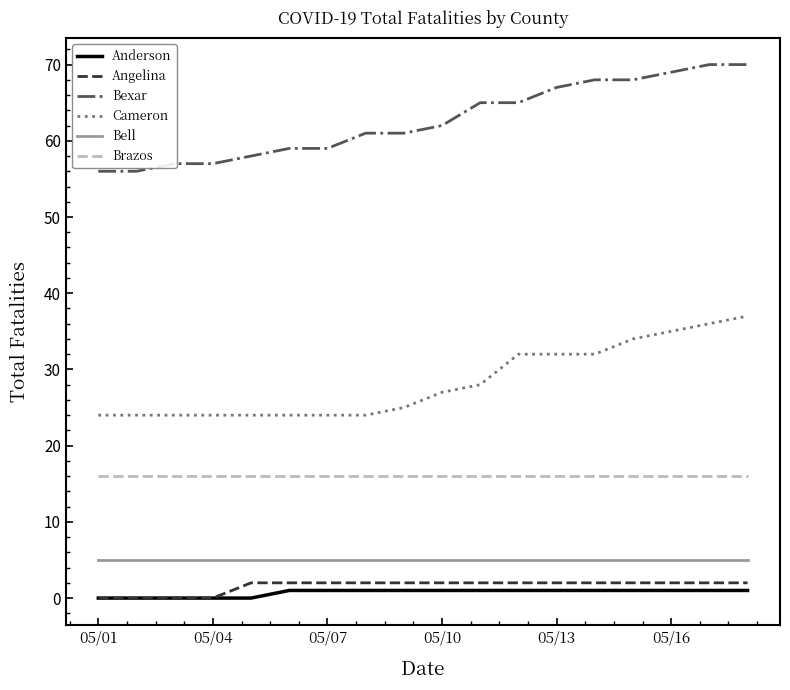

What is the lowest value of the Brazos series?

16